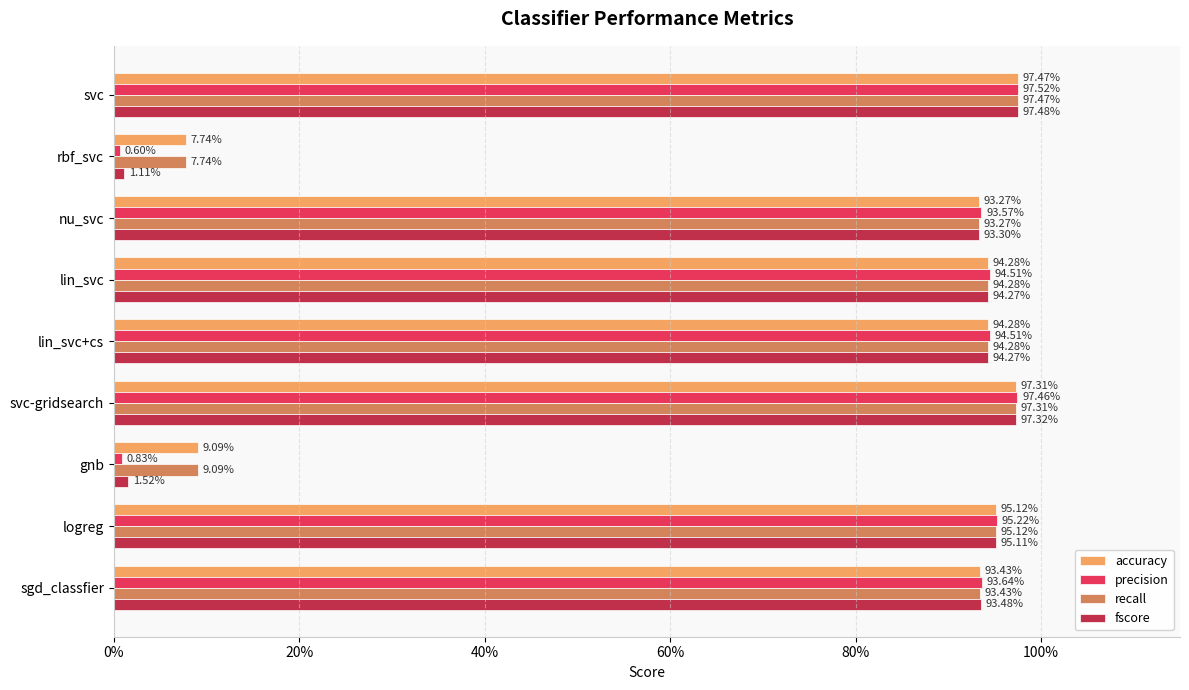

What are all the series names shown in the legend?

accuracy, precision, recall, fscore